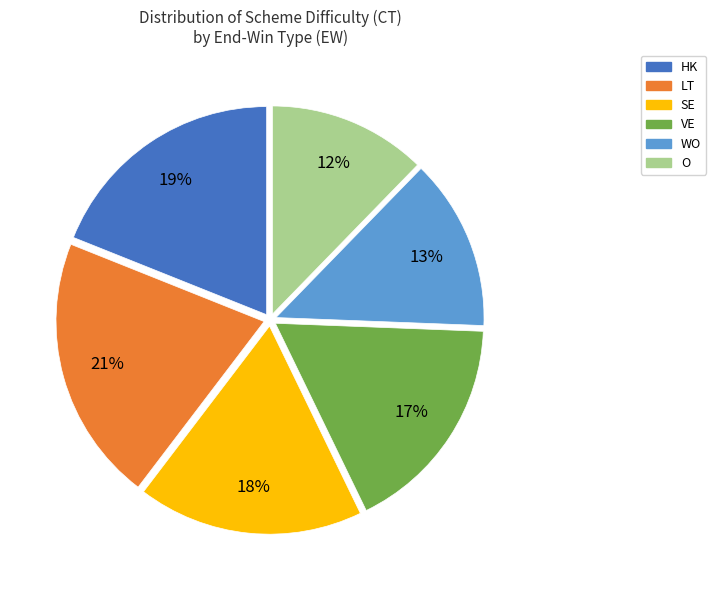

To the nearest percent, what percentage of the pie is VE?

17%